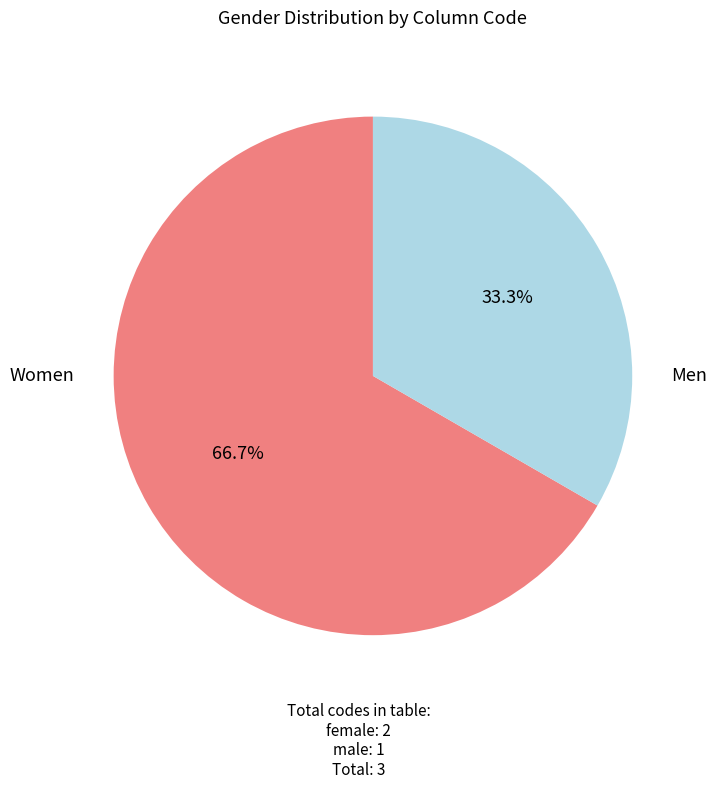

Is there a majority slice in this chart?

Yes